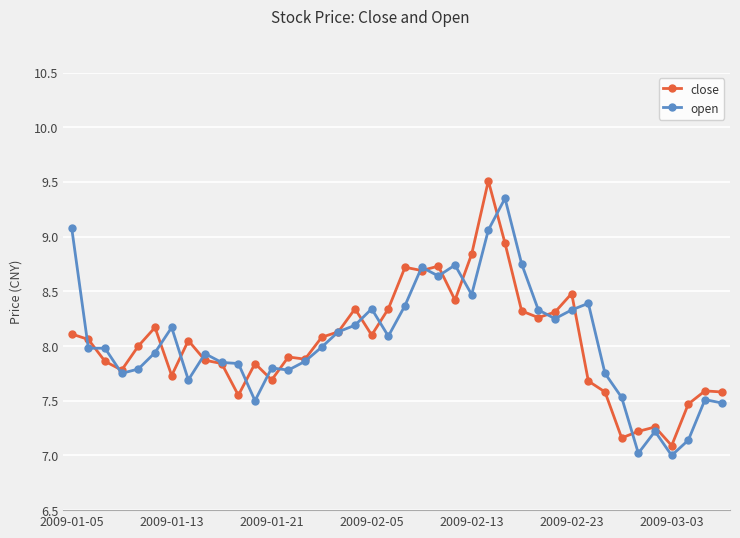

True or false: close has more than 1 points higher than both neighbors.

True